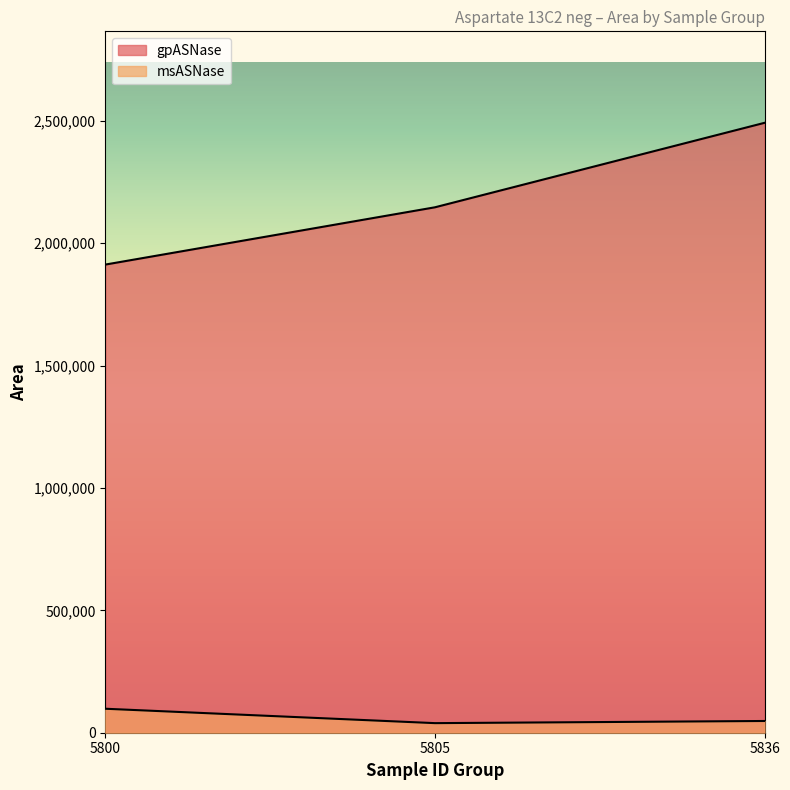

At which label is gpASNase closest to 2202386?

5805